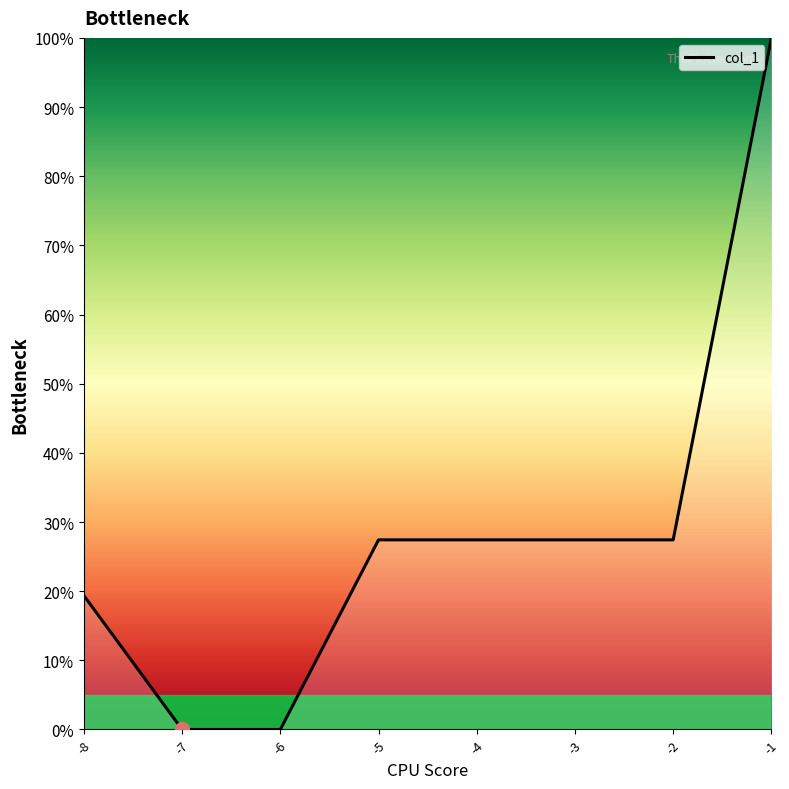

Which label corresponds to the largest value in the chart?

-1